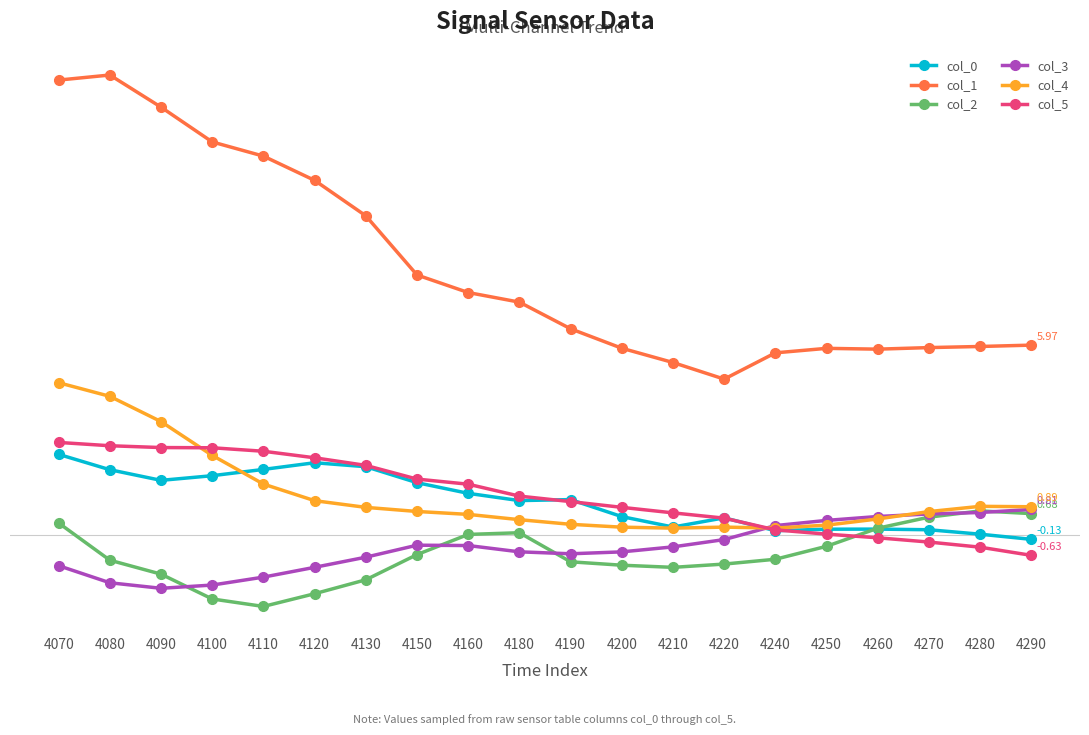

List the series in order of their peak value, lowest first.

col_2, col_3, col_0, col_5, col_4, col_1